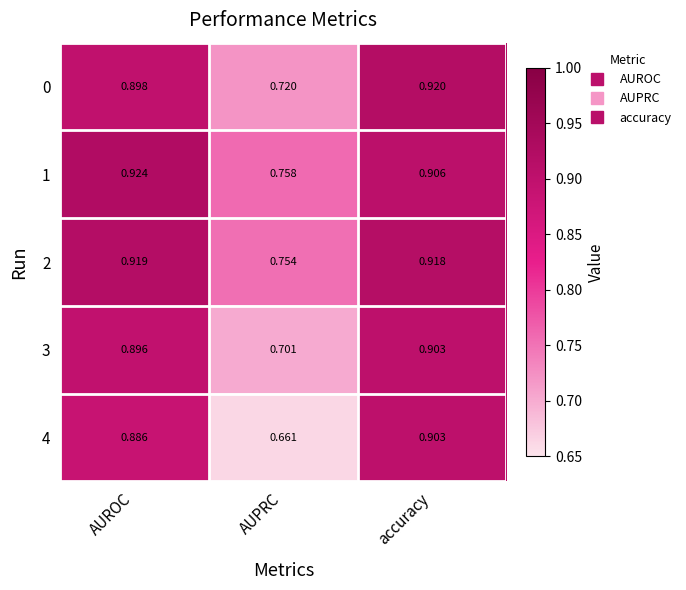

What is the total value across all series at AUROC?

4.5